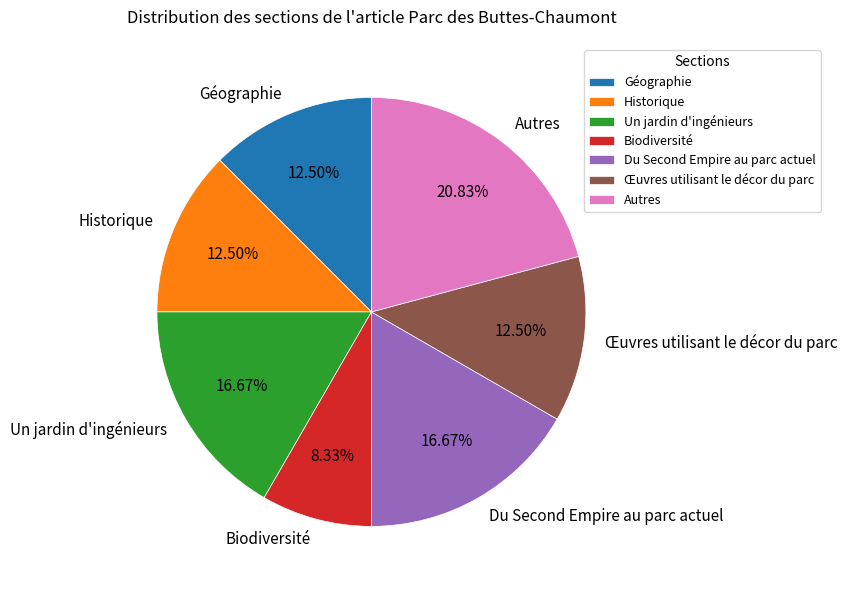

What is the total percentage of Un jardin d'ingénieurs and Historique?

29.2%